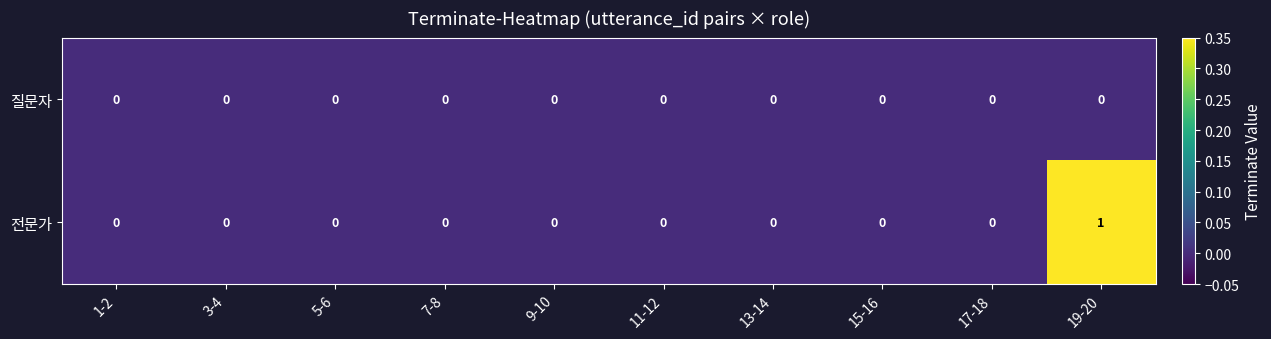

Reading left to right, list all the values displayed in this chart.

질문자: 1-2=0	3-4=0	5-6=0	7-8=0	9-10=0	11-12=0	13-14=0	15-16=0	17-18=0	19-20=0
전문가: 1-2=0	3-4=0	5-6=0	7-8=0	9-10=0	11-12=0	13-14=0	15-16=0	17-18=0	19-20=1